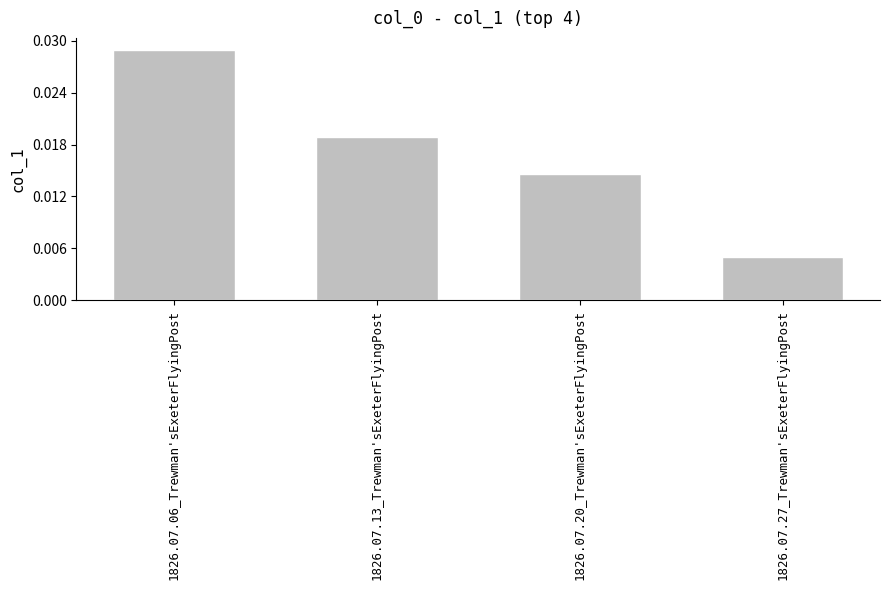

What position from the left is 1826.07.20_Trewman'sExeterFlyingPost?

3